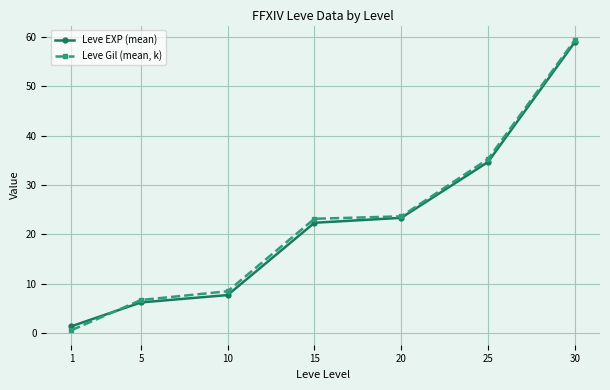

Is the value of Leve EXP (mean) at 25 greater than the value of Leve Gil (mean, k) at 1?

Yes